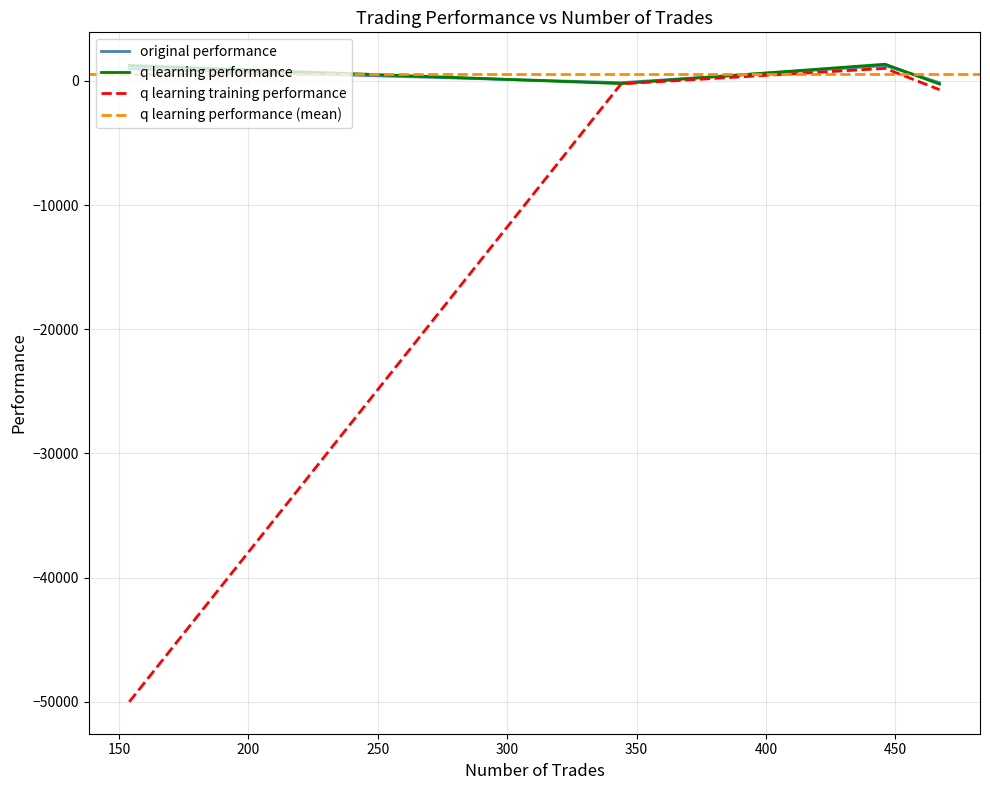

What is the minimum value for original performance?

-255.3